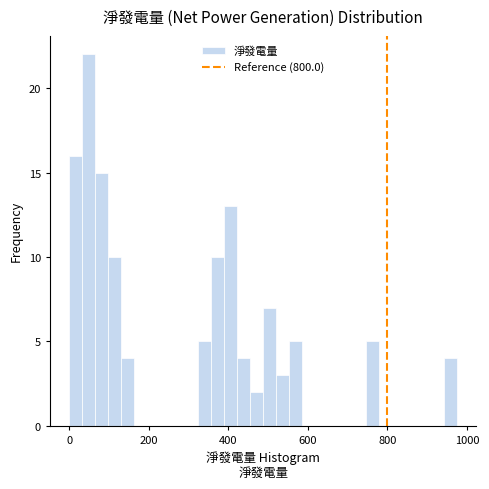

Read against the x-axis, roughly where is the centre of the tallest bar?

40